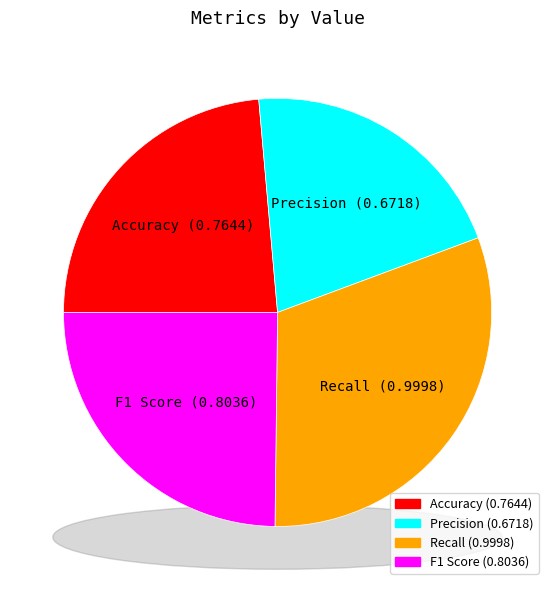

Which slice is the smallest?

Precision